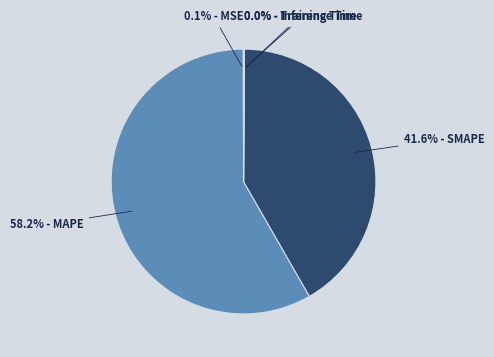

Is there any slice that represents more than half of the pie?

Yes